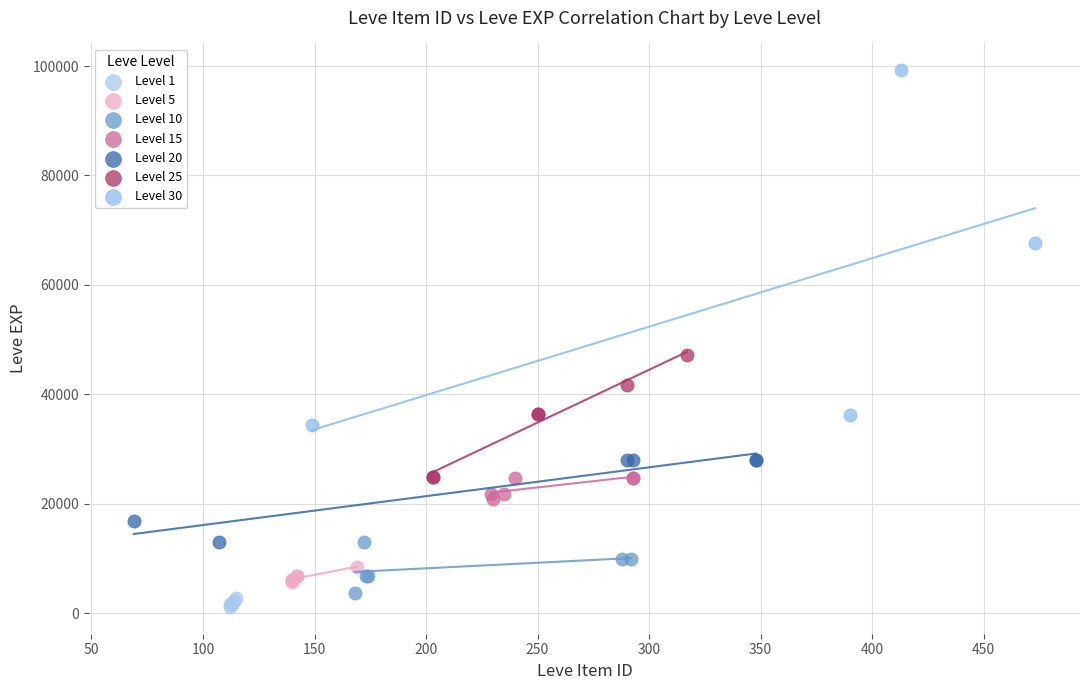

Which series contains the highest Y value?

Level 30